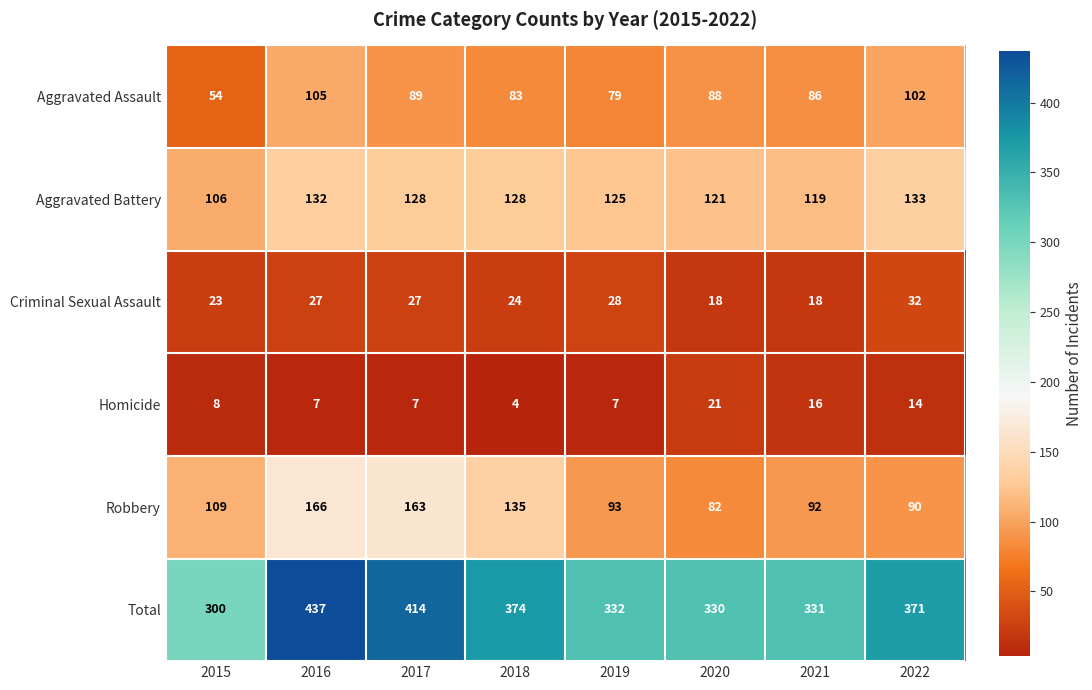

At which label is Aggravated Battery closest to 119?

2021